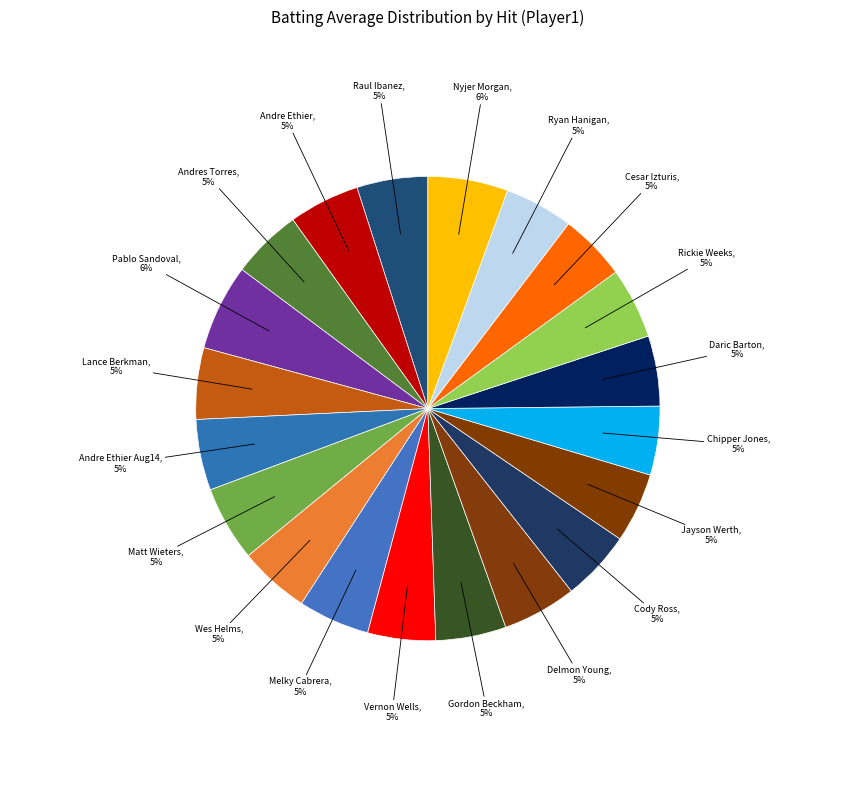

Do Wes Helms and Cesar Izturis together represent more than half of the pie?

No